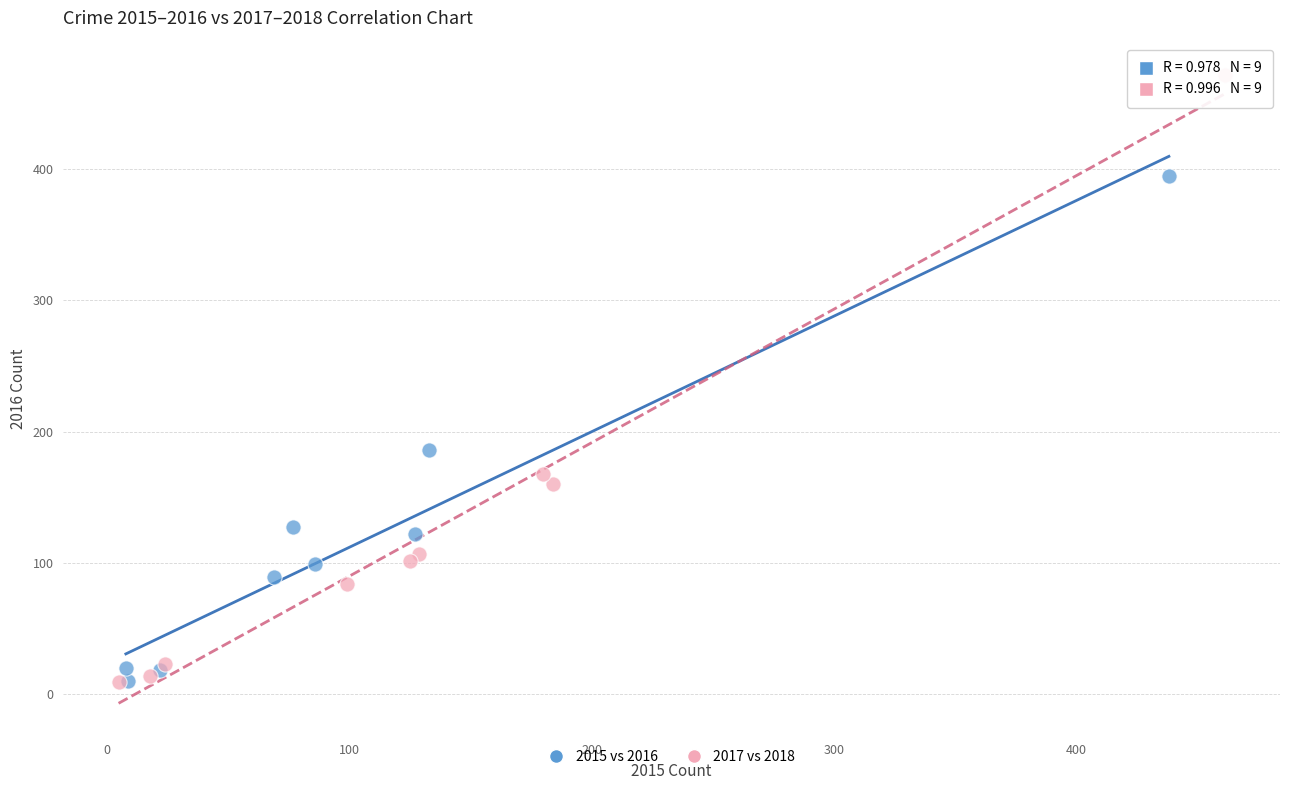

Which series contains the highest Y value?

2017 vs 2018